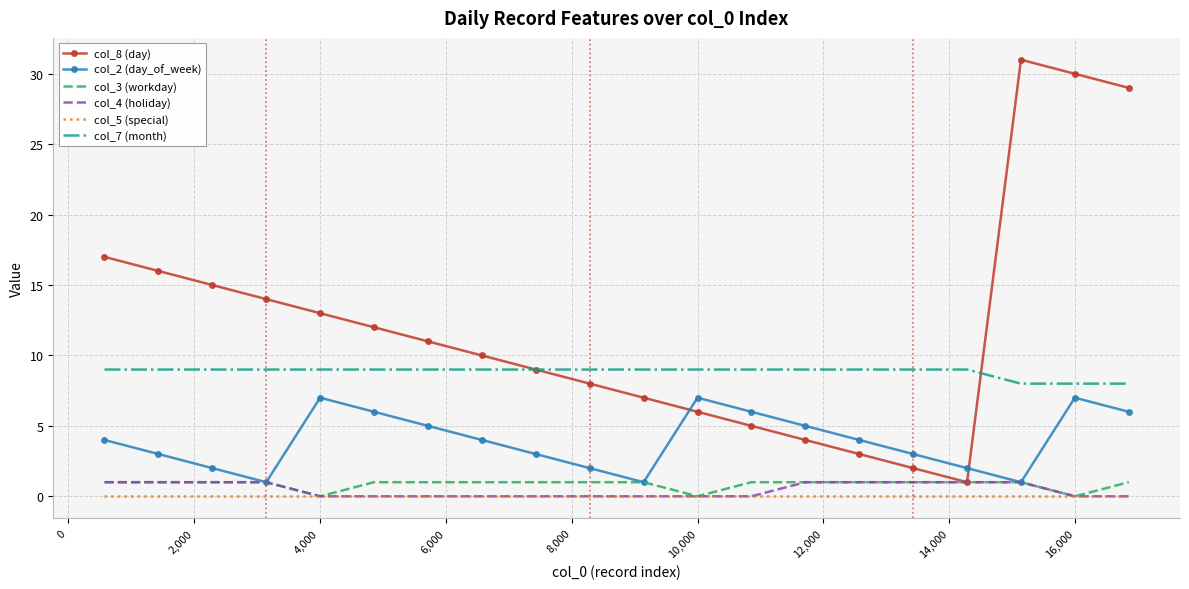

How many series are shown in this chart?

6